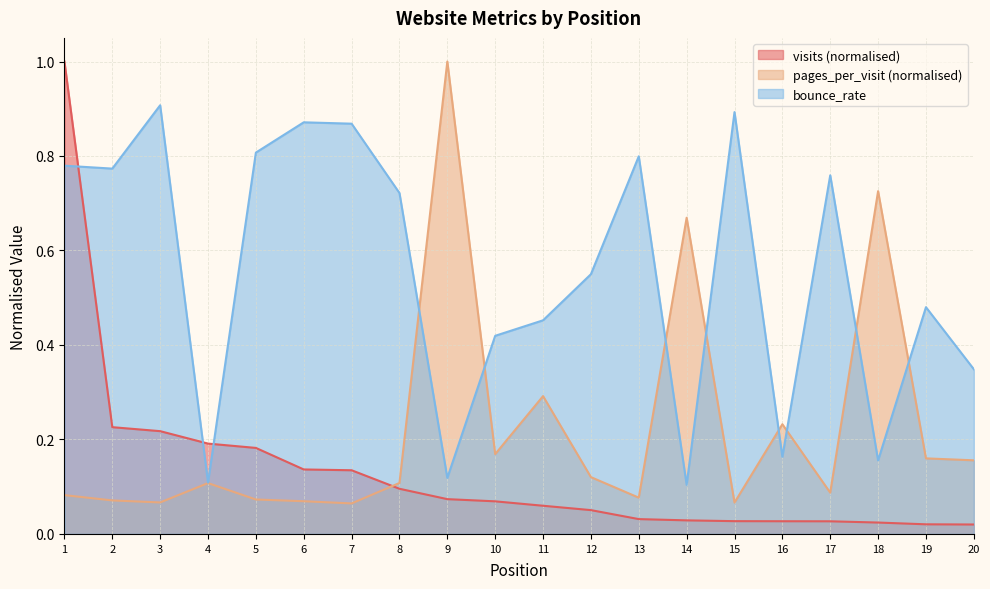

The value of visits at 18 is 0.0. True or false?

True